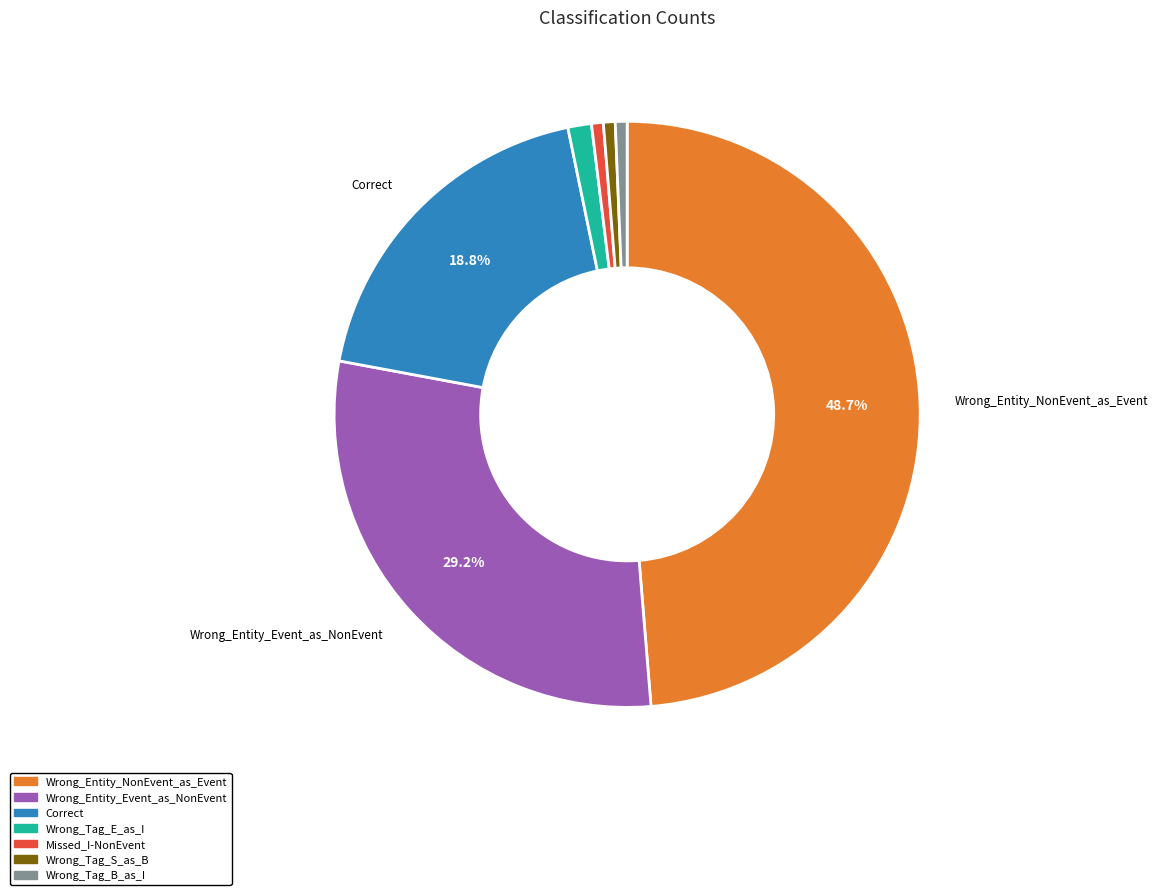

How many segments does this pie chart have?

7